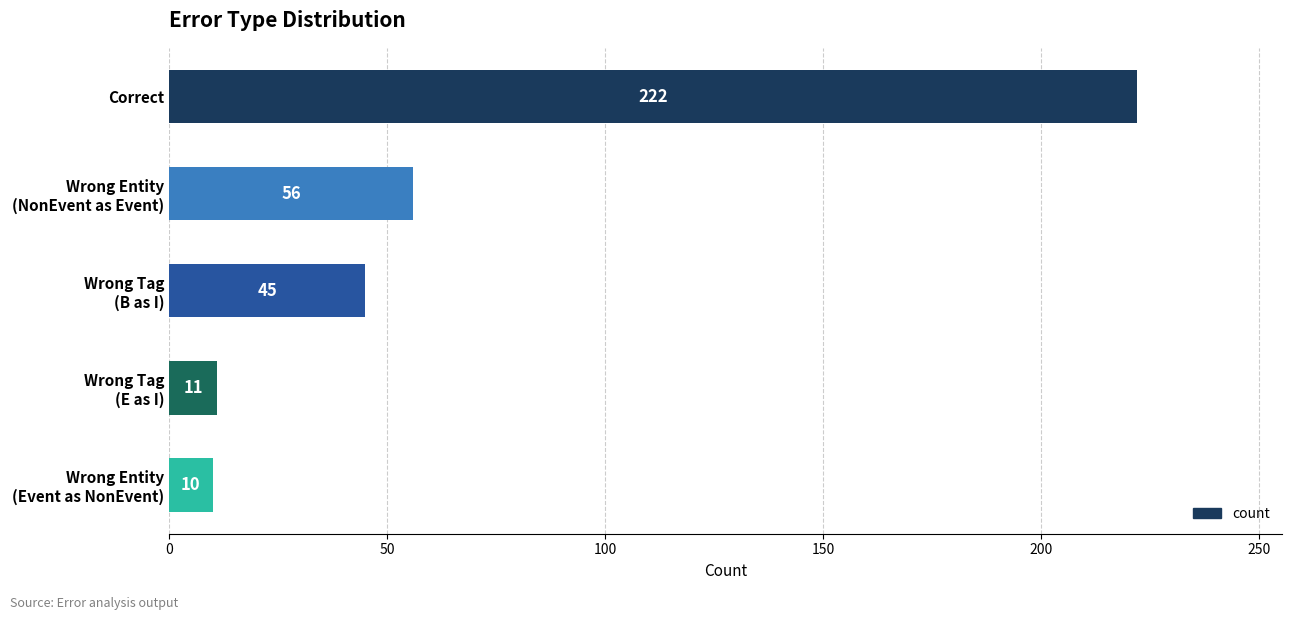

How many bars are there in total?

5